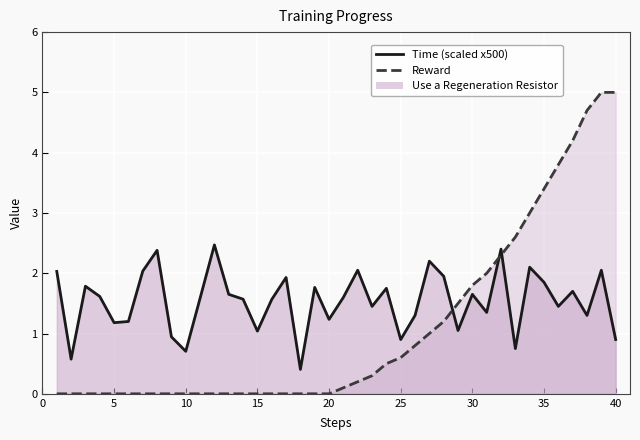

The Time (scaled) series shows 0.3 at 15. True or false?

False